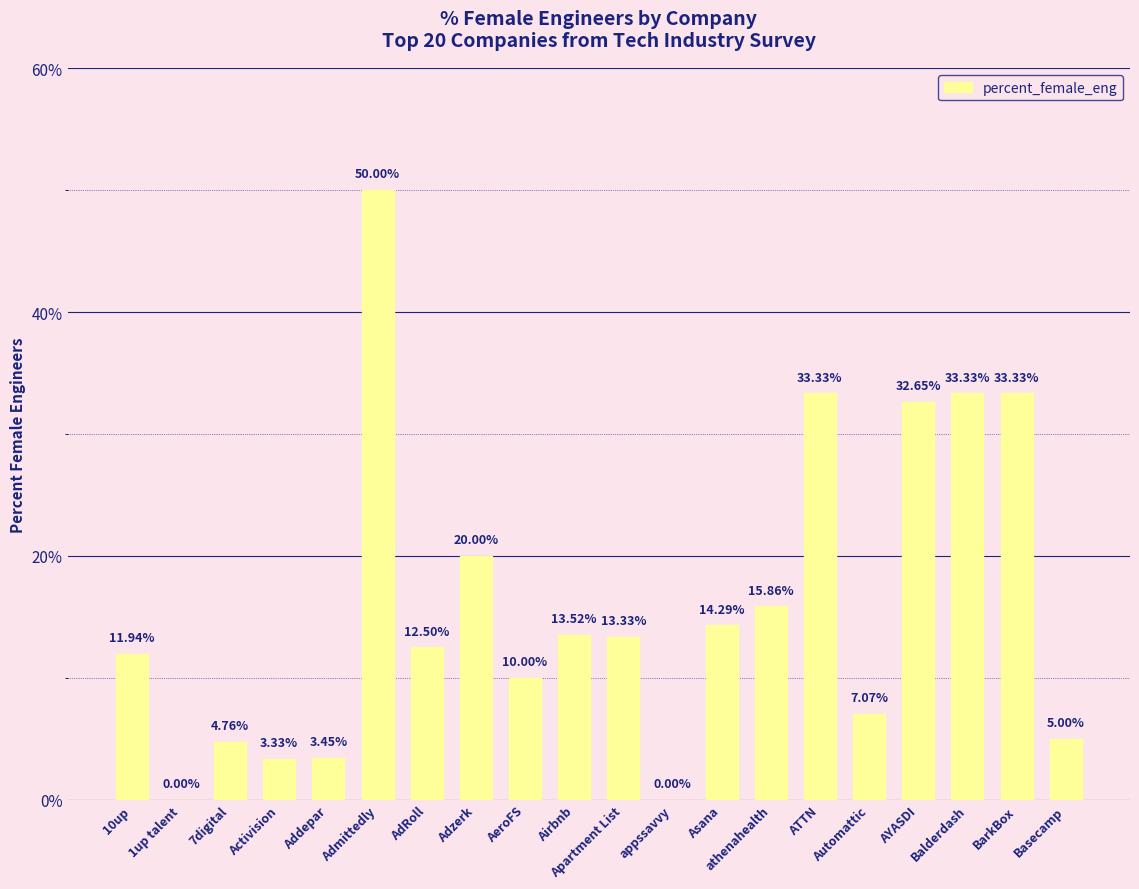

Where does the data first go above 13?

Admittedly